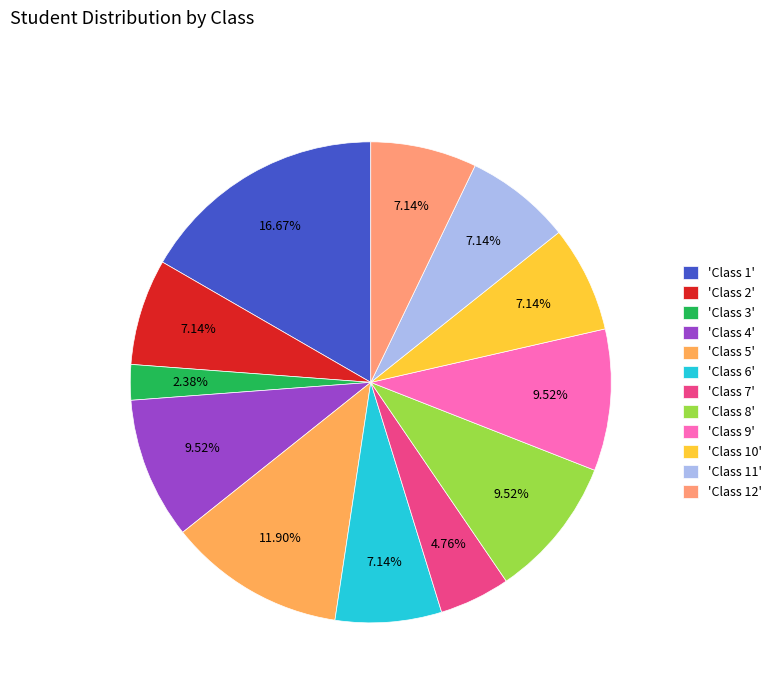

Which category has the smallest portion of the pie?

'Class 3'